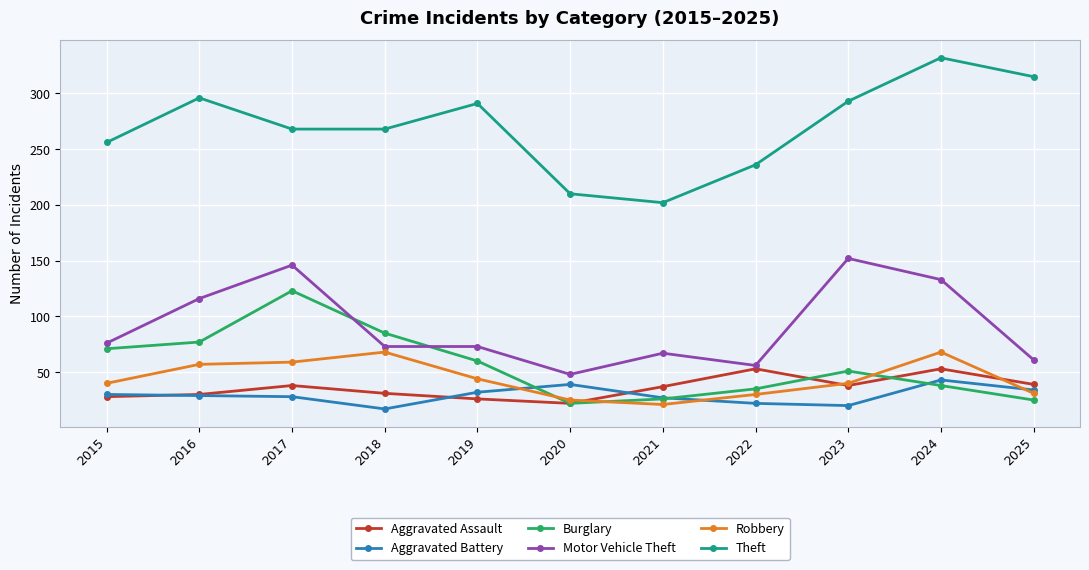

Is it true that Aggravated Assault equals 22 at 2020?

True